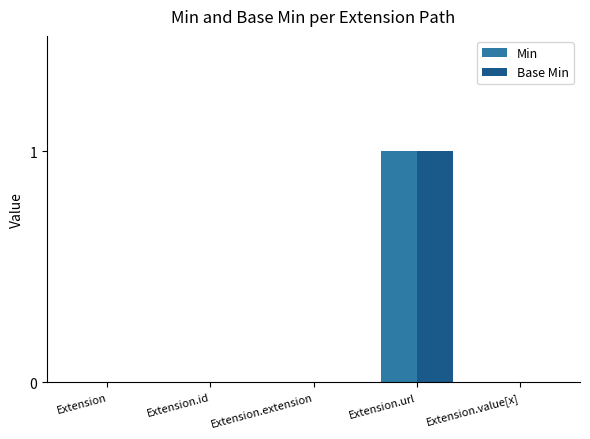

Reading right to left, transcribe all the data shown in this chart.

Min: 0	1	0	0	0
Base Min: 0	1	0	0	0